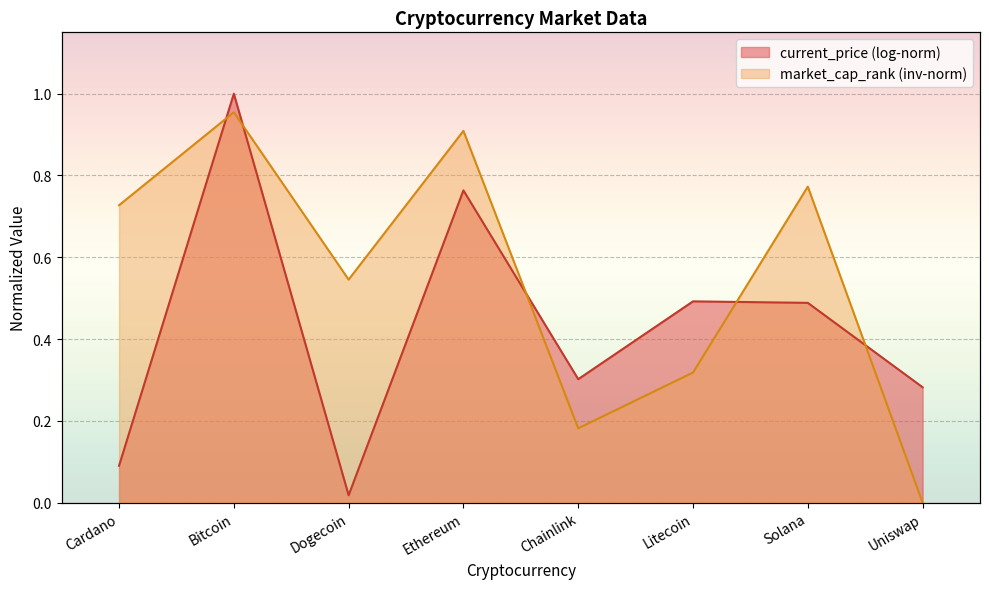

How many values are above zero?

7